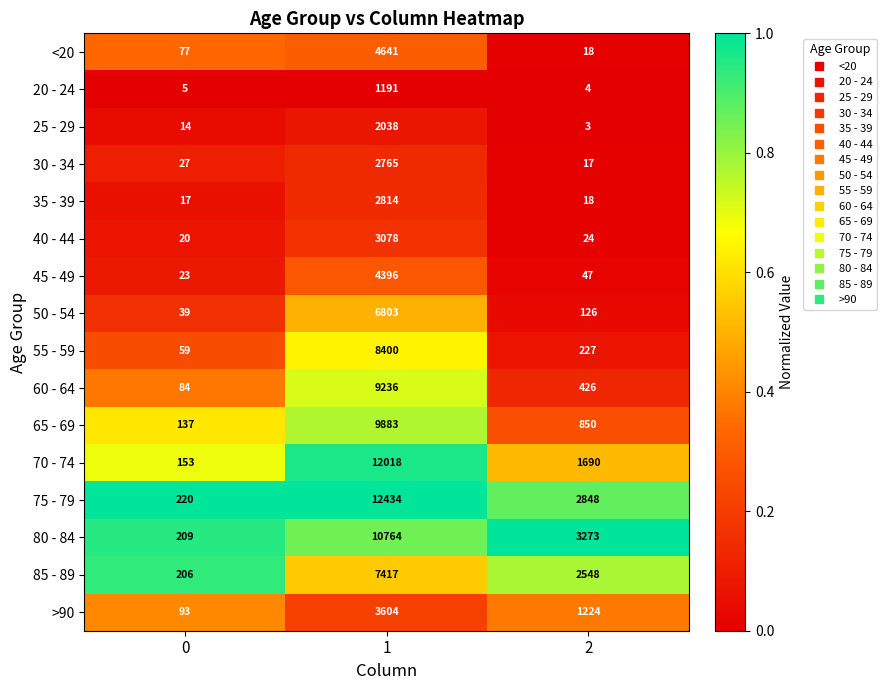

How many categories are shown in the chart?

3